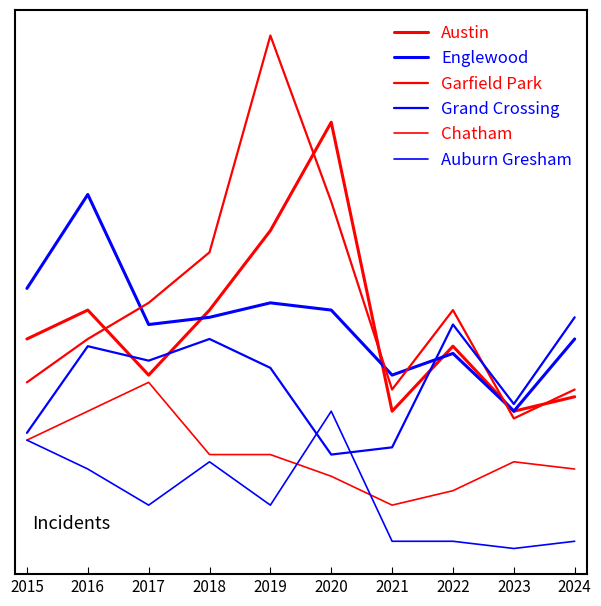

Does the chart have visible grid lines?

No